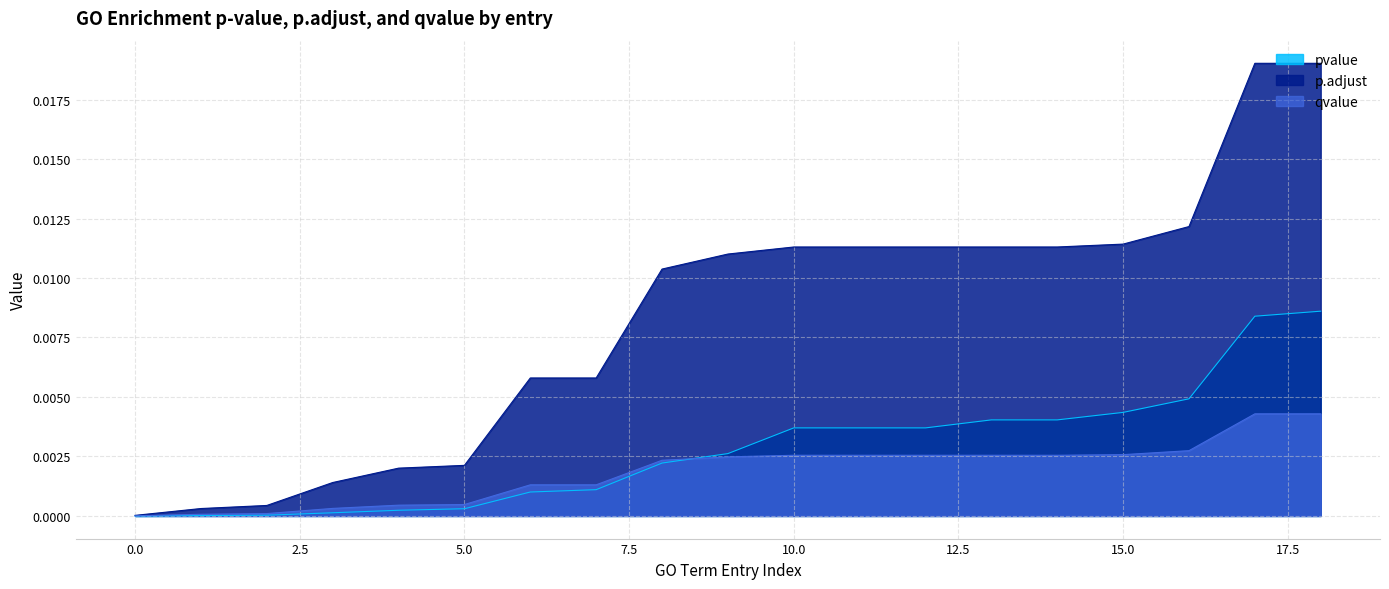

What are all the series names shown in the legend?

pvalue, p.adjust, qvalue